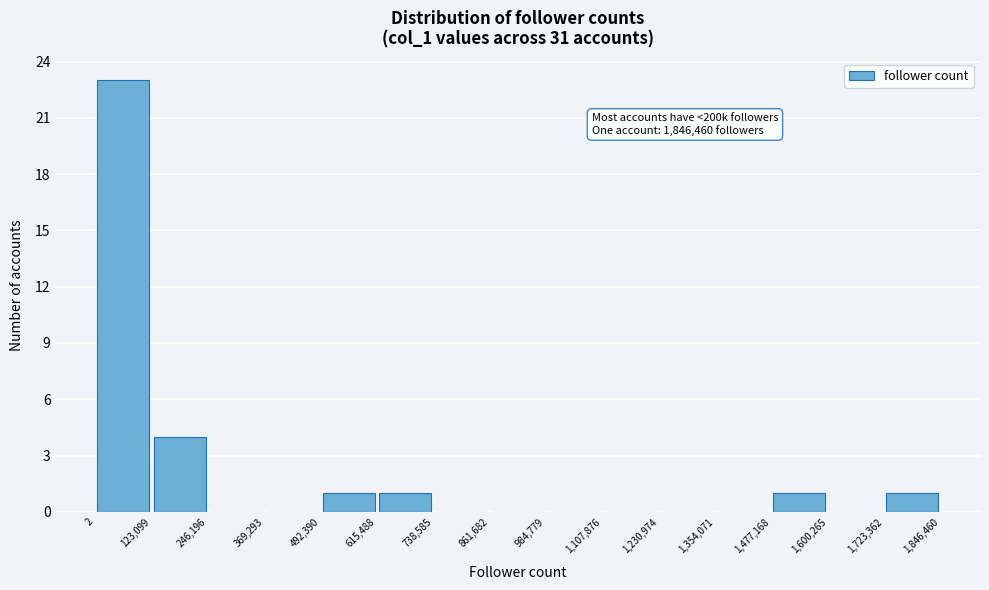

Which range on the x-axis has the tallest bar?

2 to 123,099